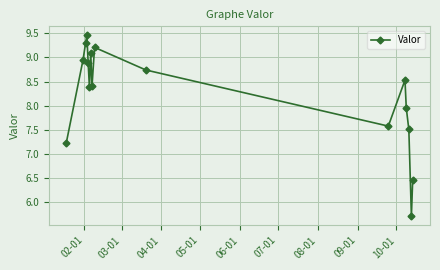

What is the value of the 1st point from the left?

7.2